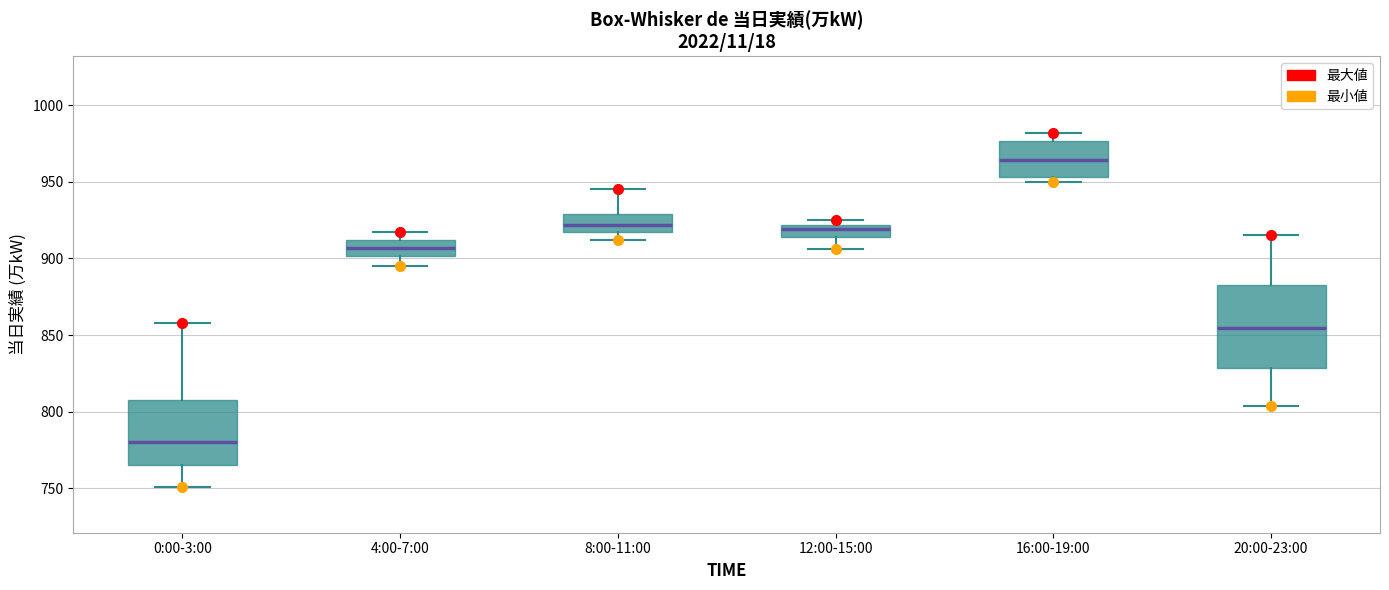

Which box is the tallest, from its lower edge to its upper edge?

20:00-23:00